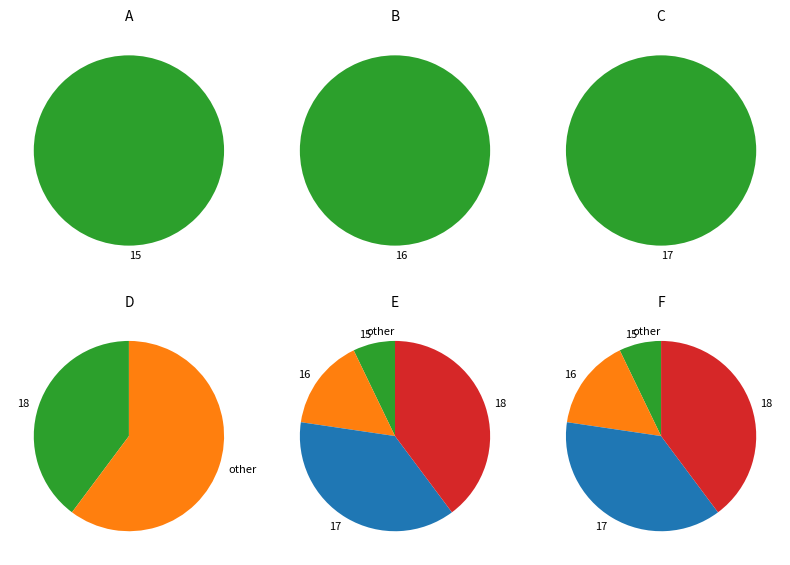

Which has a higher value, 16 or 16?

16